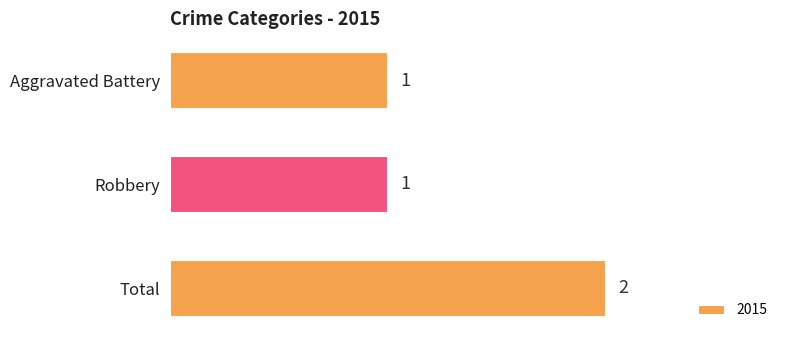

What is the maximum value shown in the chart?

2